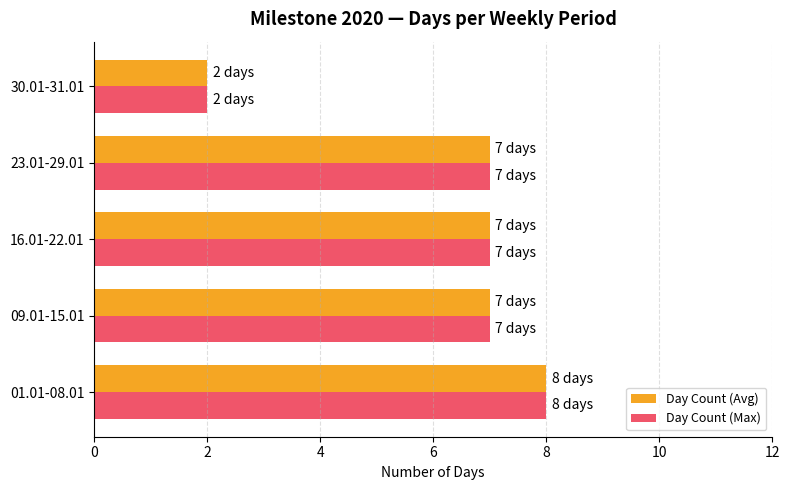

The Day Count (Avg) series shows 13 at 09.01-15.01. True or false?

False